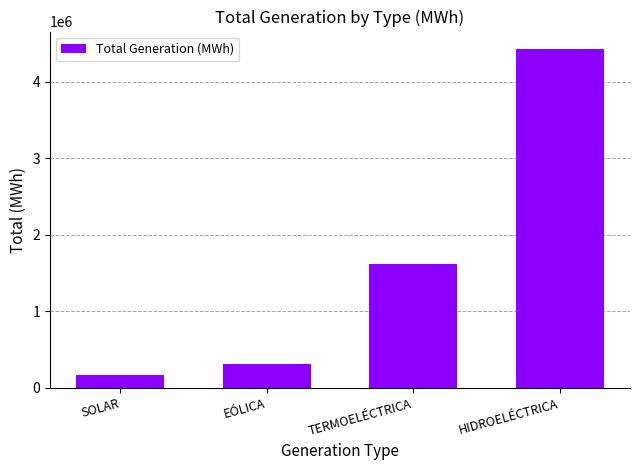

What is the sum of the values at TERMOELÉCTRICA and SOLAR?

1782859.3